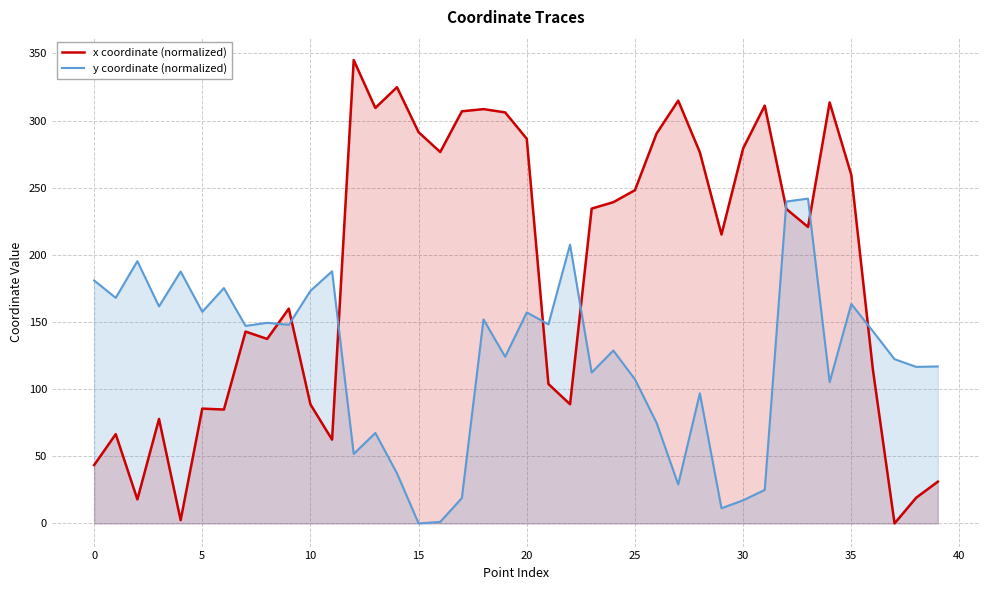

Is the value of y coordinate (normalized) at 25 greater than the value of x coordinate (normalized) at 25?

No